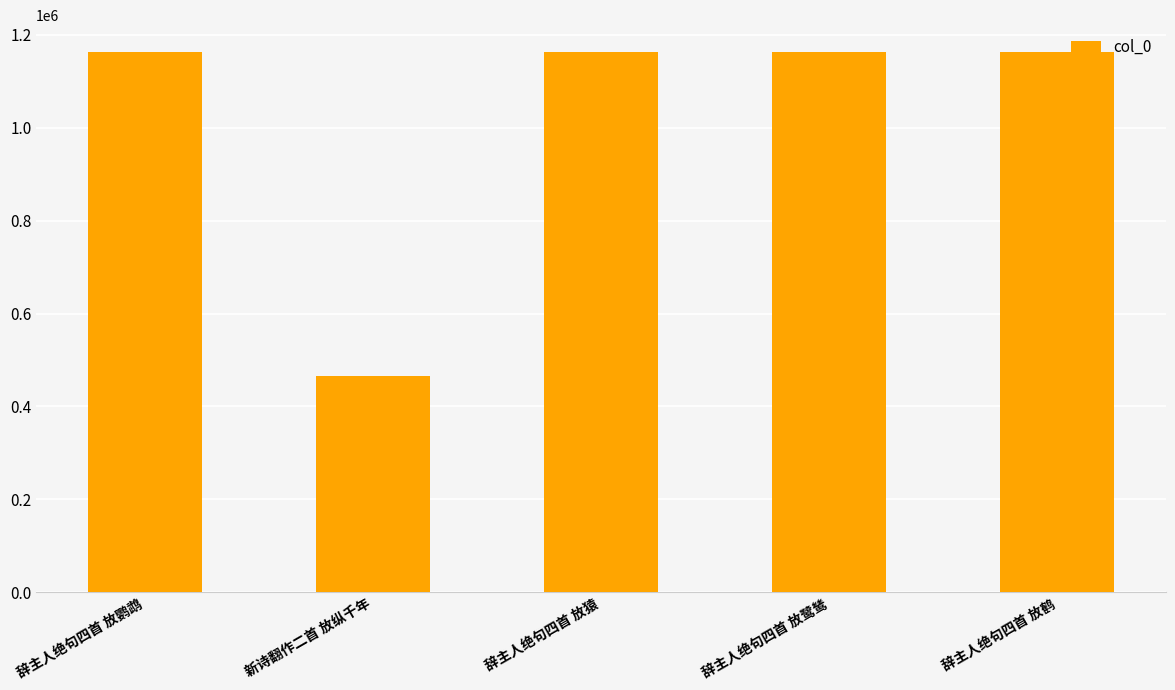

What is the label of the 1st bar from the right?

辞主人绝句四首 放鹤